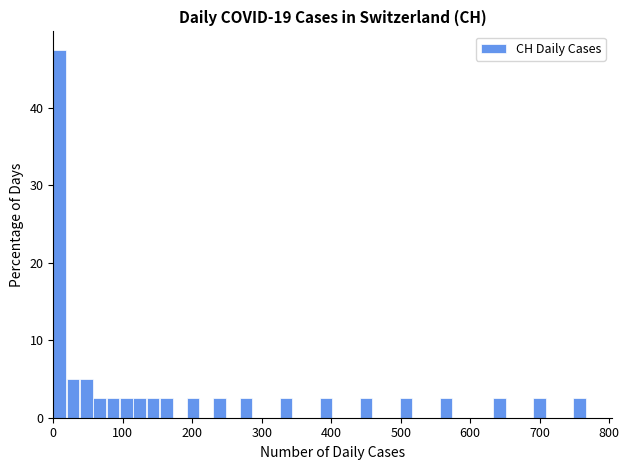

Around what value on the x-axis is the tallest bar? Give the approximate position of its centre, as read against the axis.

10